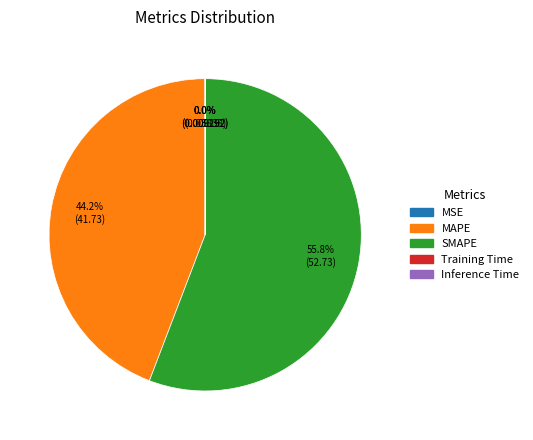

The SMAPE slice represents 56% of the pie. True or false?

True